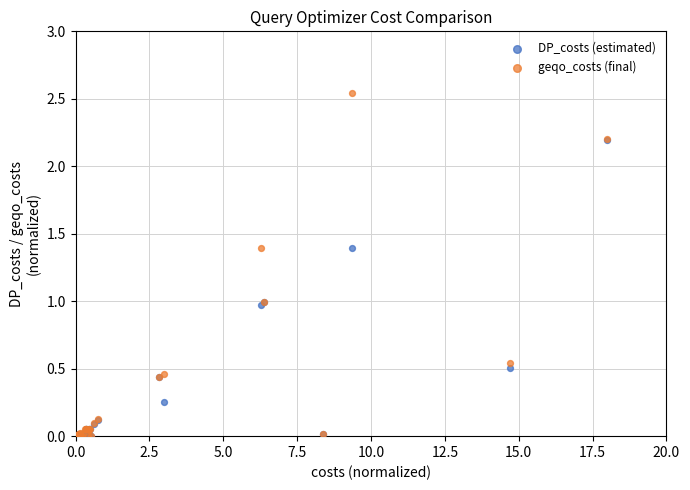

Which series reaches the maximum Y coordinate?

geqo_costs (final)